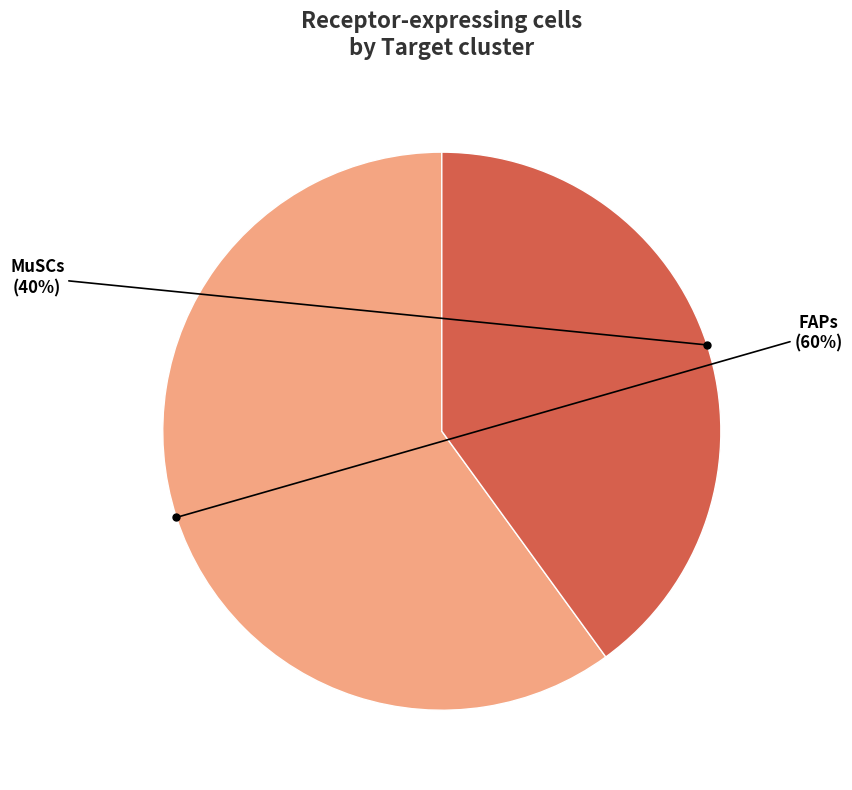

Is there any slice that represents more than half of the pie?

Yes